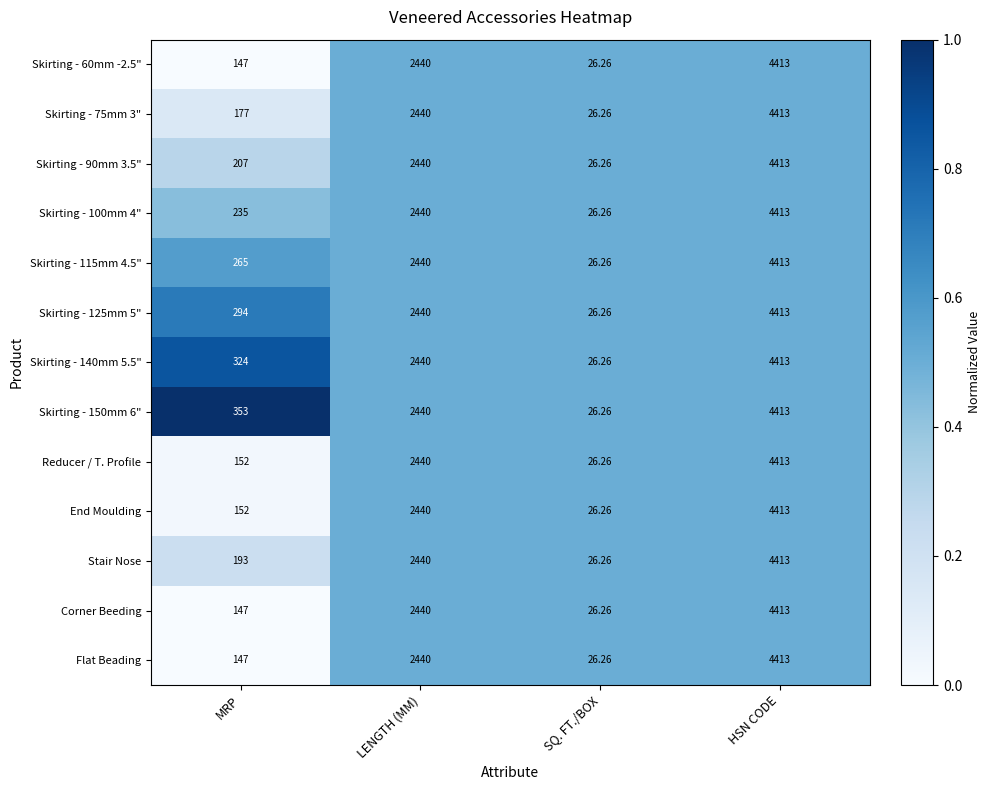

At which category is the sum across all series the highest?

HSN CODE